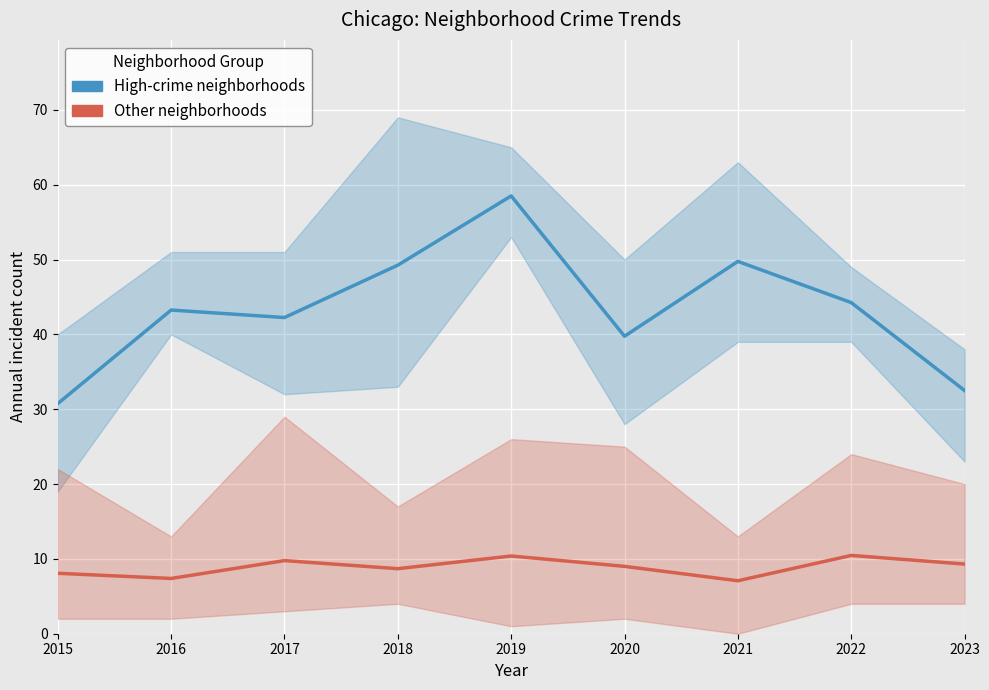

Is the value of Other neighborhoods at 2018 greater than the value of High-crime neighborhoods at 2022?

No